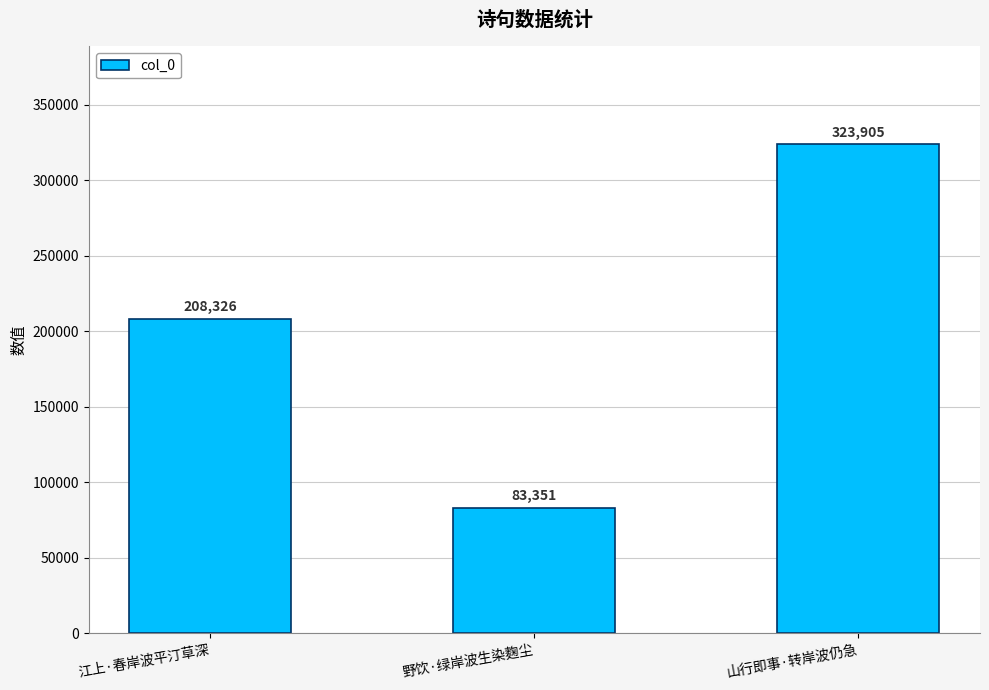

Reading left to right, transcribe all the data shown in this chart.

208326	83351	323905